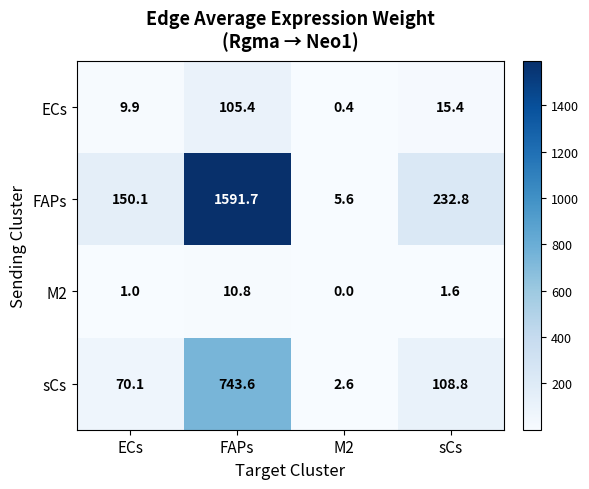

What is the difference between the ECs values at FAPs and M2?

105.0